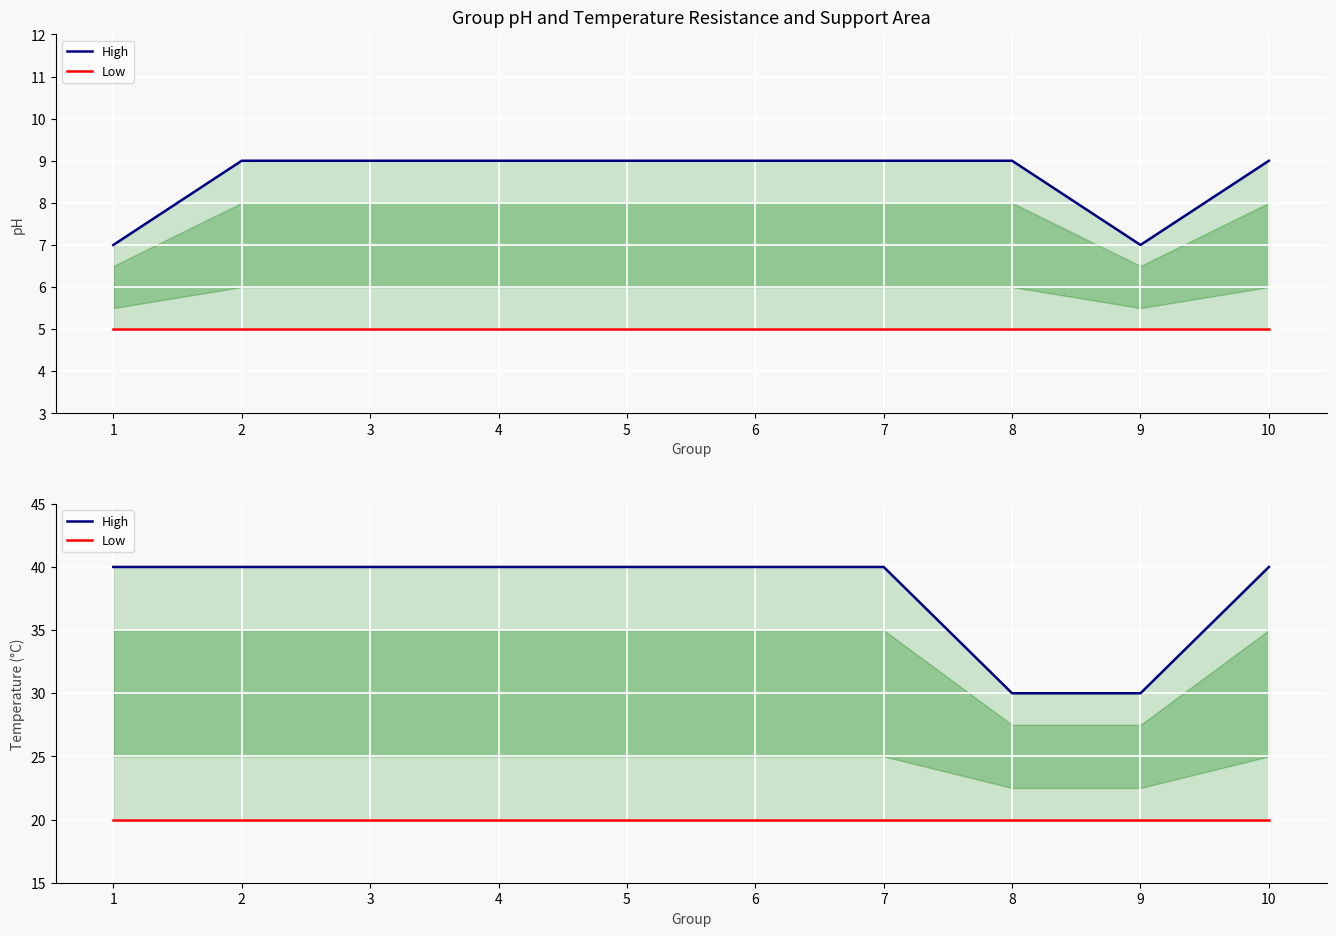

Is it true that Low equals 20 at 5?

True